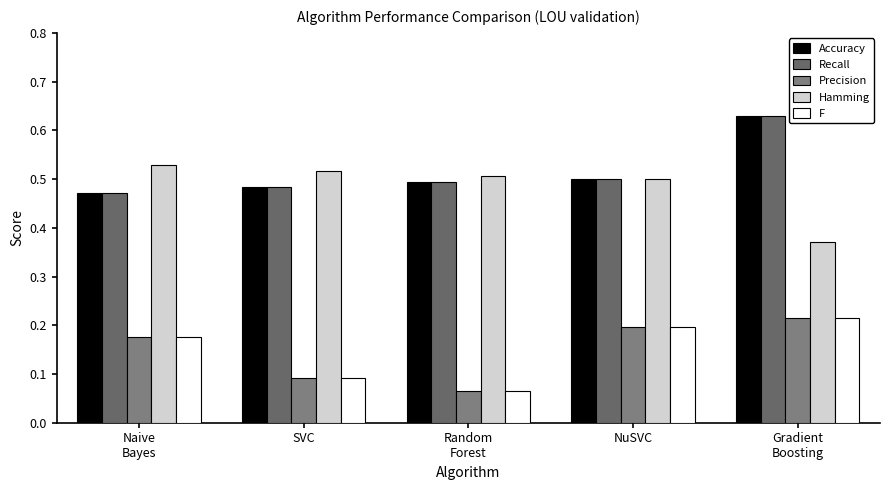

Does the chart contain any negative values?

No